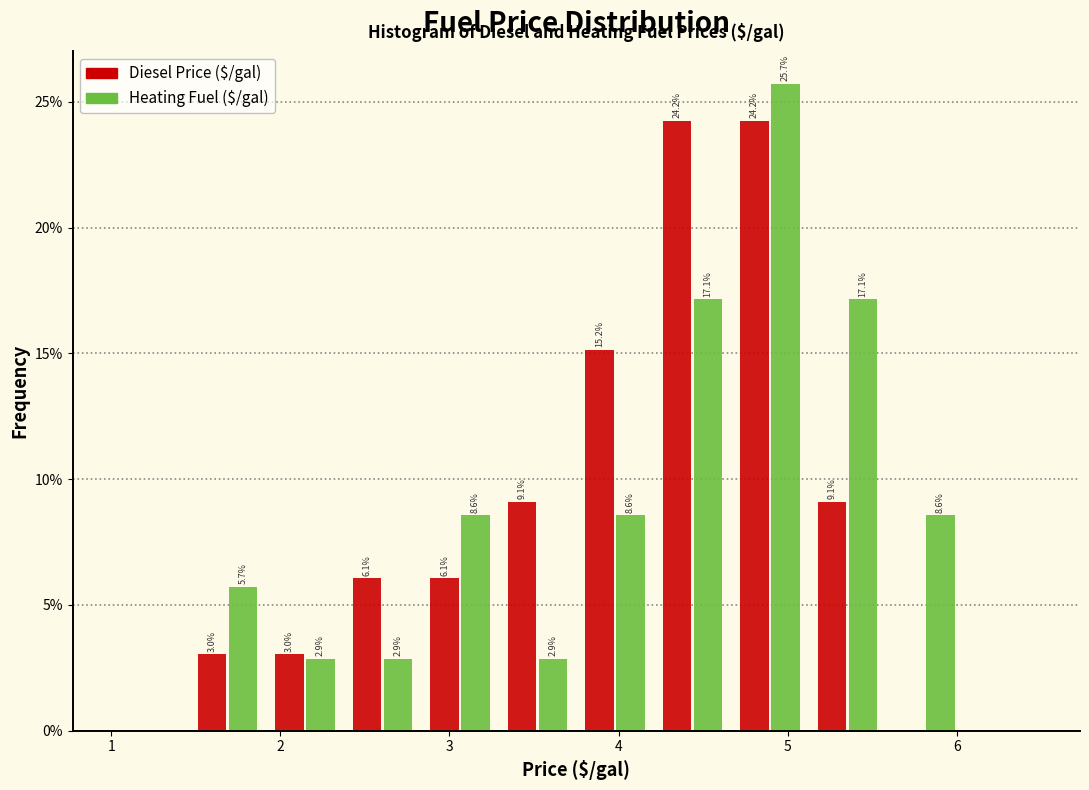

In the Heating Fuel ($/gal) series, which range on the x-axis has the tallest bar?

4.7 to 5.1